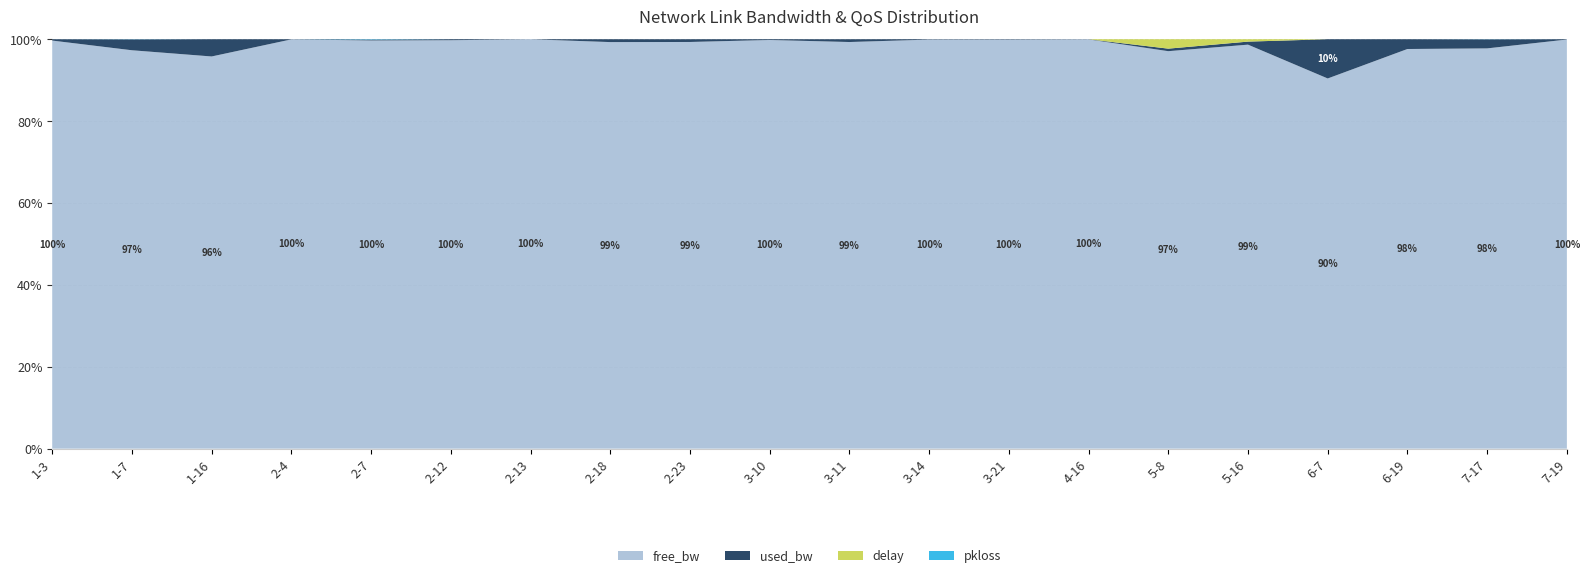

Reading left to right, what are all the values shown in this chart?

free_bw: 1-3=99669.9	1-7=97343.5	1-16=95789.5	2-4=99960.6	2-7=99799.2	2-12=99758.8	2-13=99991.5	2-18=24825.3	2-23=24832.4	3-10=99815.8	3-11=24828.9	3-14=1548.6	3-21=99897.7	4-16=99960.6	5-8=24840.8	5-16=24813.4	6-7=1401.4	6-19=1513.0	7-17=97794.3	7-19=24982.0
used_bw_k: 1-3=329.6	1-7=2654.8	1-16=4210.3	2-4=39.4	2-7=200.2	2-12=241.2	2-13=8.5	2-18=174.7	2-23=167.6	3-10=184.2	3-11=170.5	3-14=1.4	3-21=102.3	4-16=39.4	5-8=158.6	5-16=186.5	6-7=148.6	6-19=37.0	7-17=2205.2	7-19=18.0
delay_scaled: 1-3=0.0	1-7=0.0	1-16=0.0	2-4=0.0	2-7=0.0	2-12=0.0	2-13=0.0	2-18=0.0	2-23=0.0	3-10=0.0	3-11=0.0	3-14=0.0	3-21=0.0	4-16=0.0	5-8=587.8	5-16=146.5	6-7=0.0	6-19=0.0	7-17=0.0	7-19=0.0
pkloss_scaled: 1-3=0.0	1-7=41.1	1-16=0.0	2-4=0.0	2-7=99.3	2-12=0.0	2-13=0.0	2-18=0.0	2-23=0.0	3-10=0.0	3-11=0.0	3-14=0.0	3-21=0.0	4-16=0.0	5-8=0.0	5-16=0.0	6-7=0.0	6-19=0.0	7-17=33.9	7-19=0.0